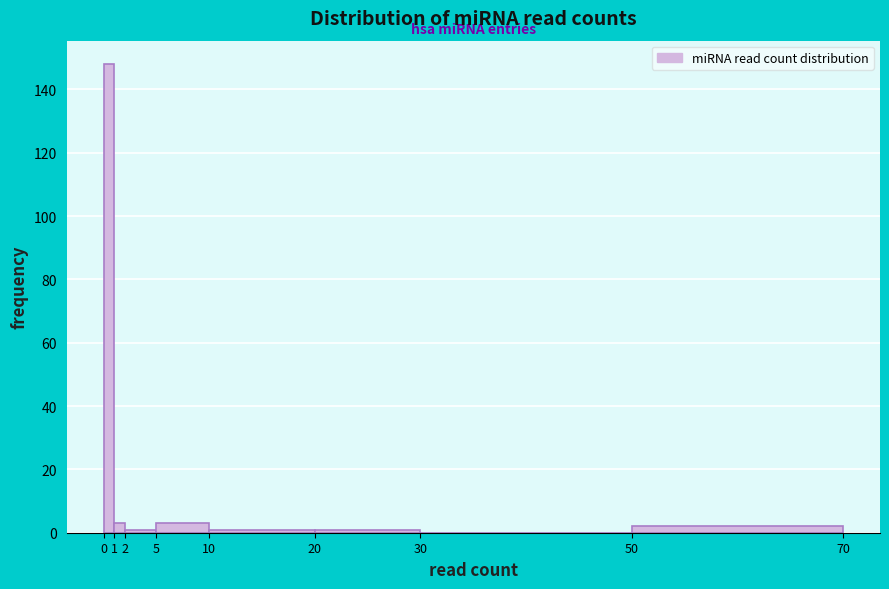

What is the height of the bar covering 0 to 1 on the x-axis? The values are not printed on the chart, so give them approximately, as read against the axis.

148